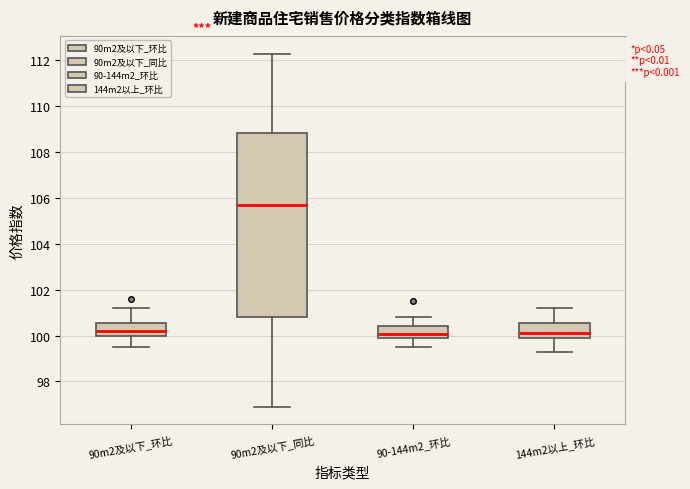

Reading left to right, transcribe this box plot: for each box, give where its median line is, the range the box spans, and where its two whiskers end, as read against the y-axis. The values are not printed on the chart, so give them approximately, as read against the axis.

90m2及以下_环比: median 100.2, box 100.0 to 100.6, whiskers 99.6 to 101.2
90m2及以下_同比: median 105.8, box 100.8 to 108.8, whiskers 97.0 to 112.4
90-144m2_环比: median 100.0, box 99.8 to 100.4, whiskers 99.6 to 100.8
144m2以上_环比: median 100.2, box 99.8 to 100.6, whiskers 99.4 to 101.2